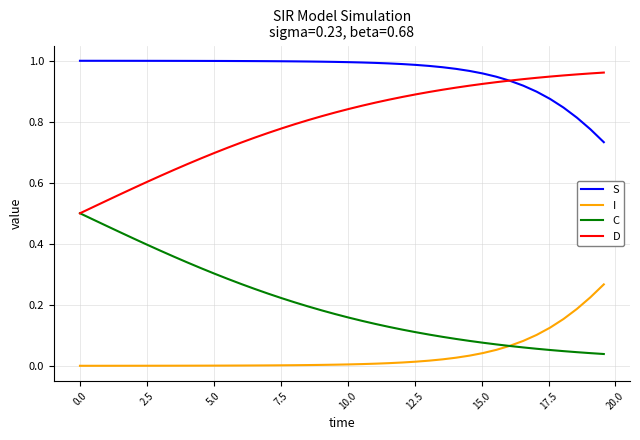

Which series has the largest total across all categories?

S